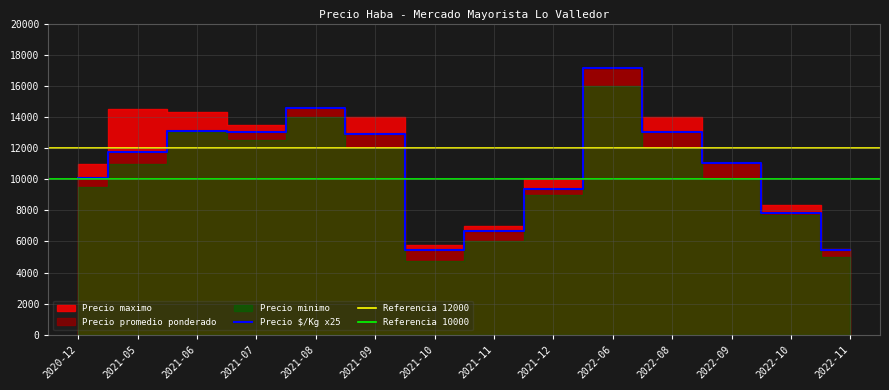

List the series in order of their peak value, highest first.

Precio promedio ponderado, Precio maximo, Precio minimo, Precio por Kg